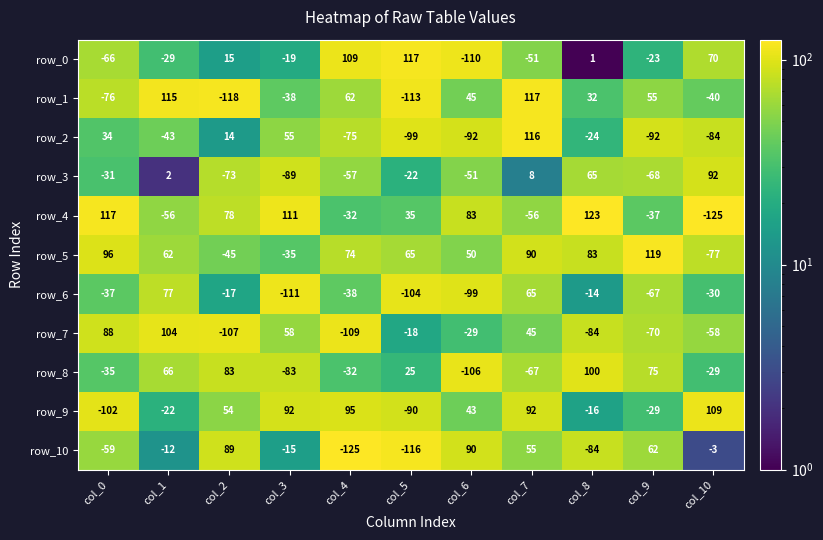

What is the minimum value for row_5?

-77